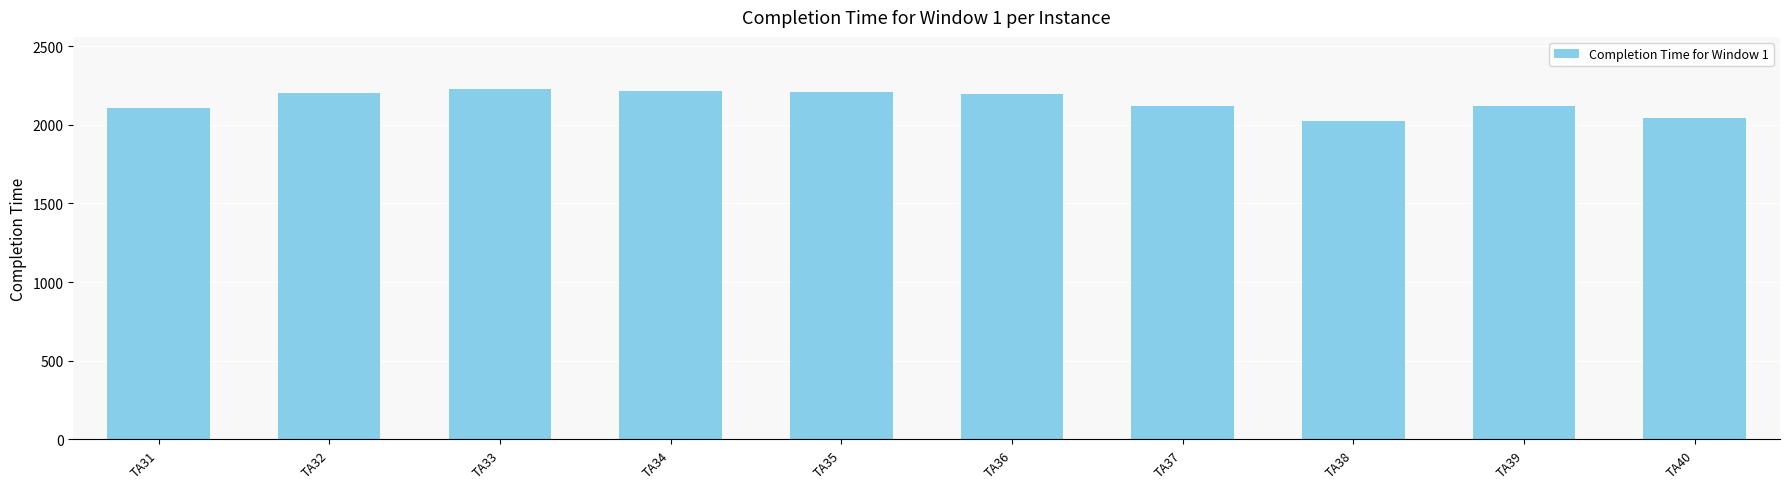

What is the change in value from TA38 to TA39?

+99